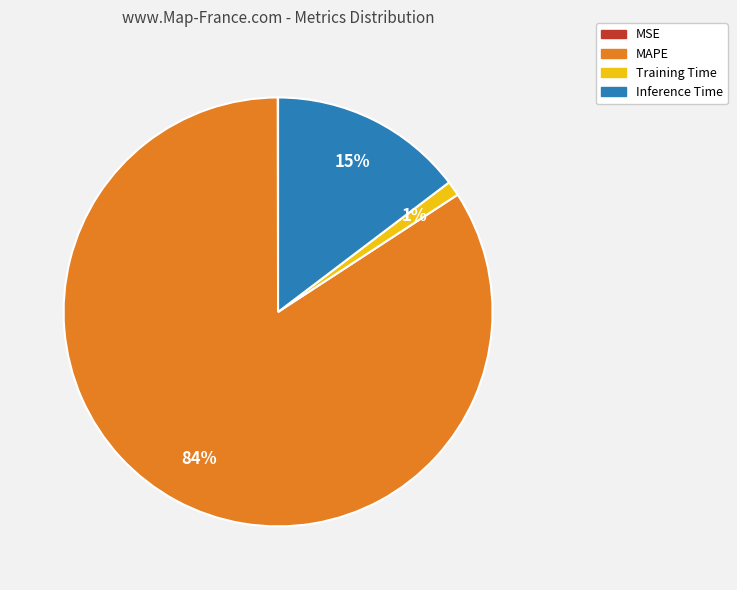

Is MAPE the majority of the pie?

Yes